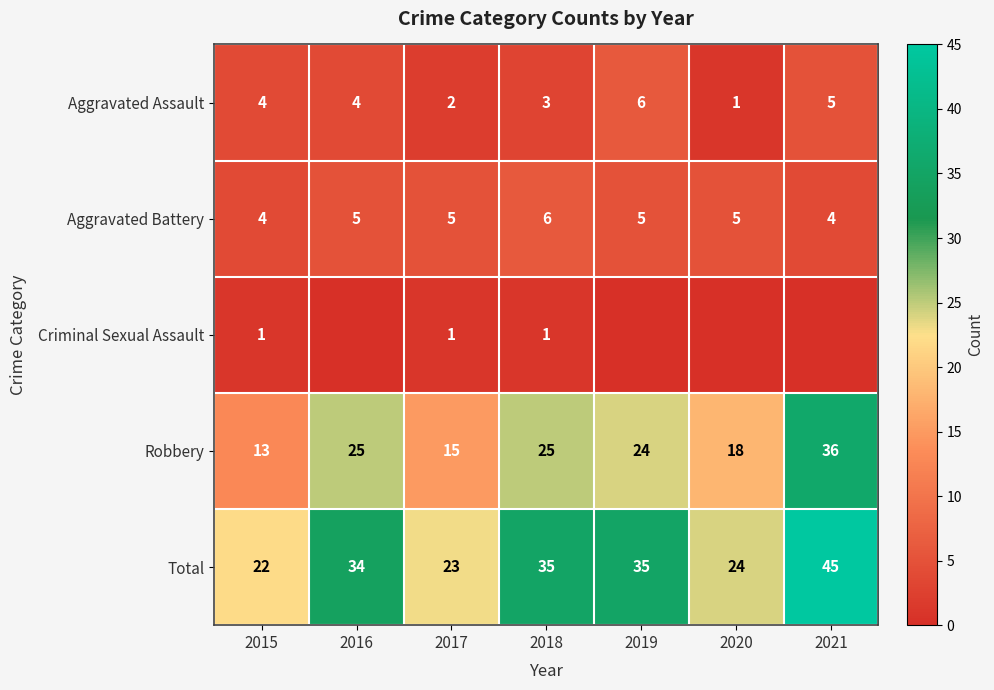

What value does the Robbery series have at 2017, to the nearest 5?

15